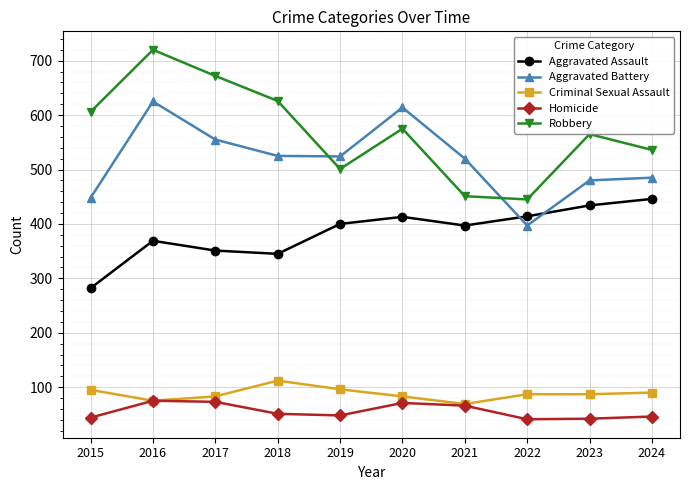

What is the total value across all series at 2023?

1608